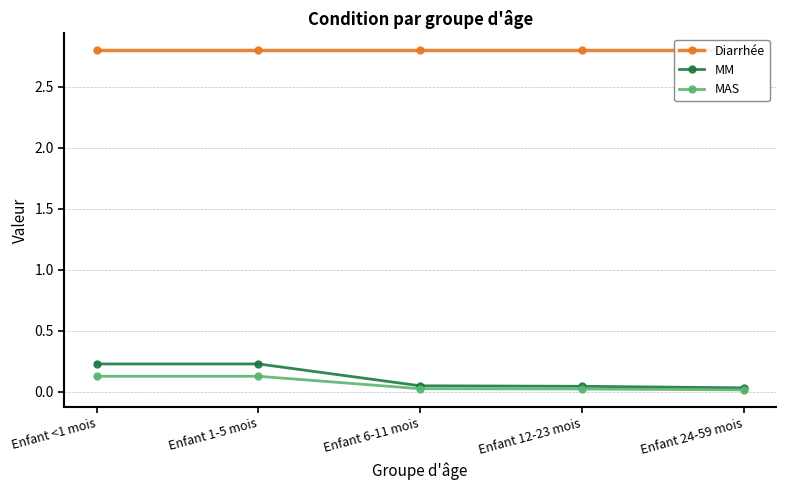

What is the label of the 2nd point from the right?

Enfant 12-23 mois